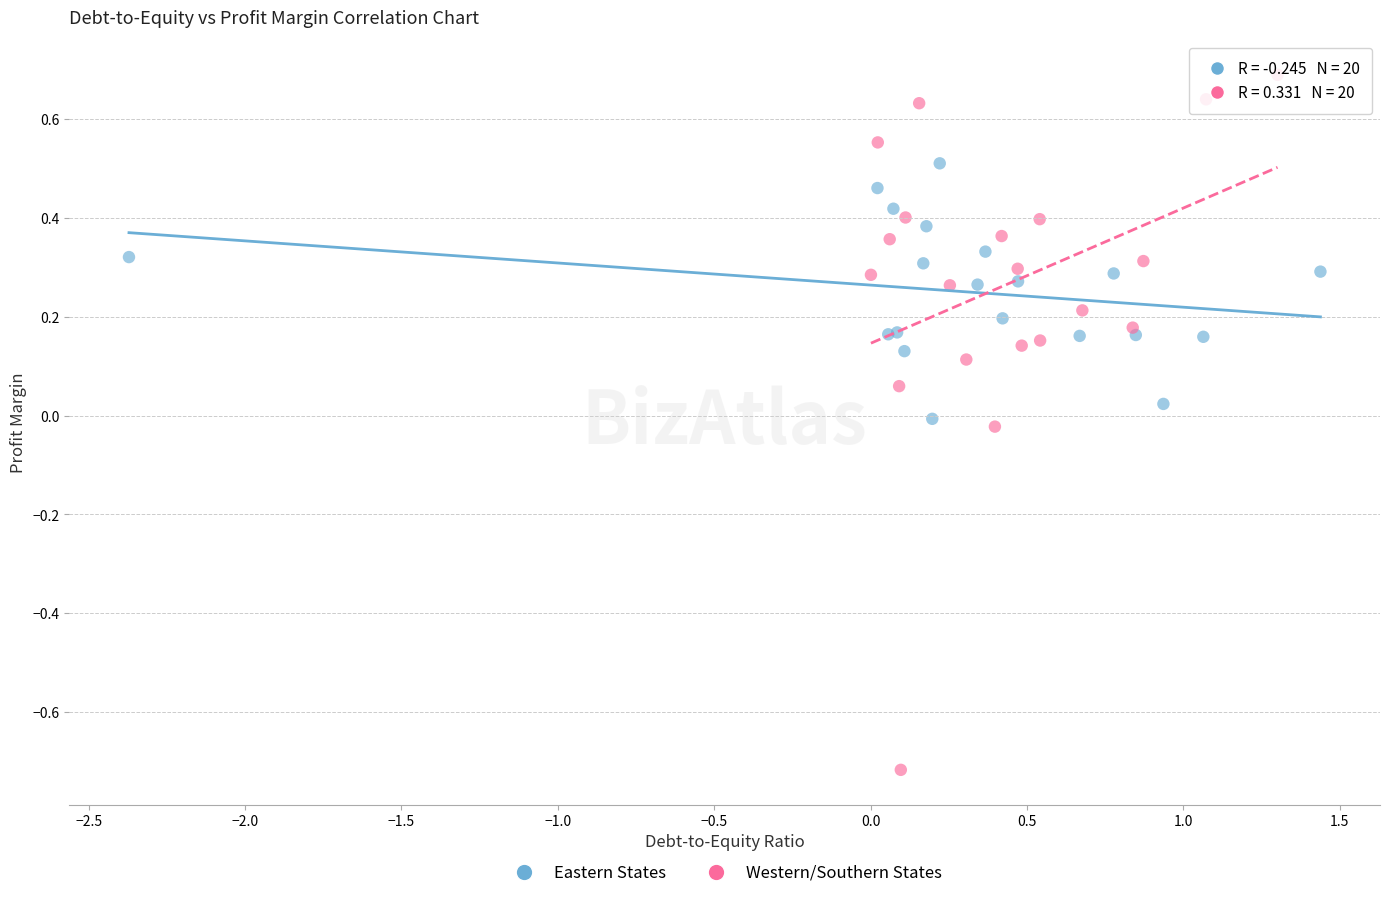

Which series reaches the maximum Y coordinate?

Western/Southern States